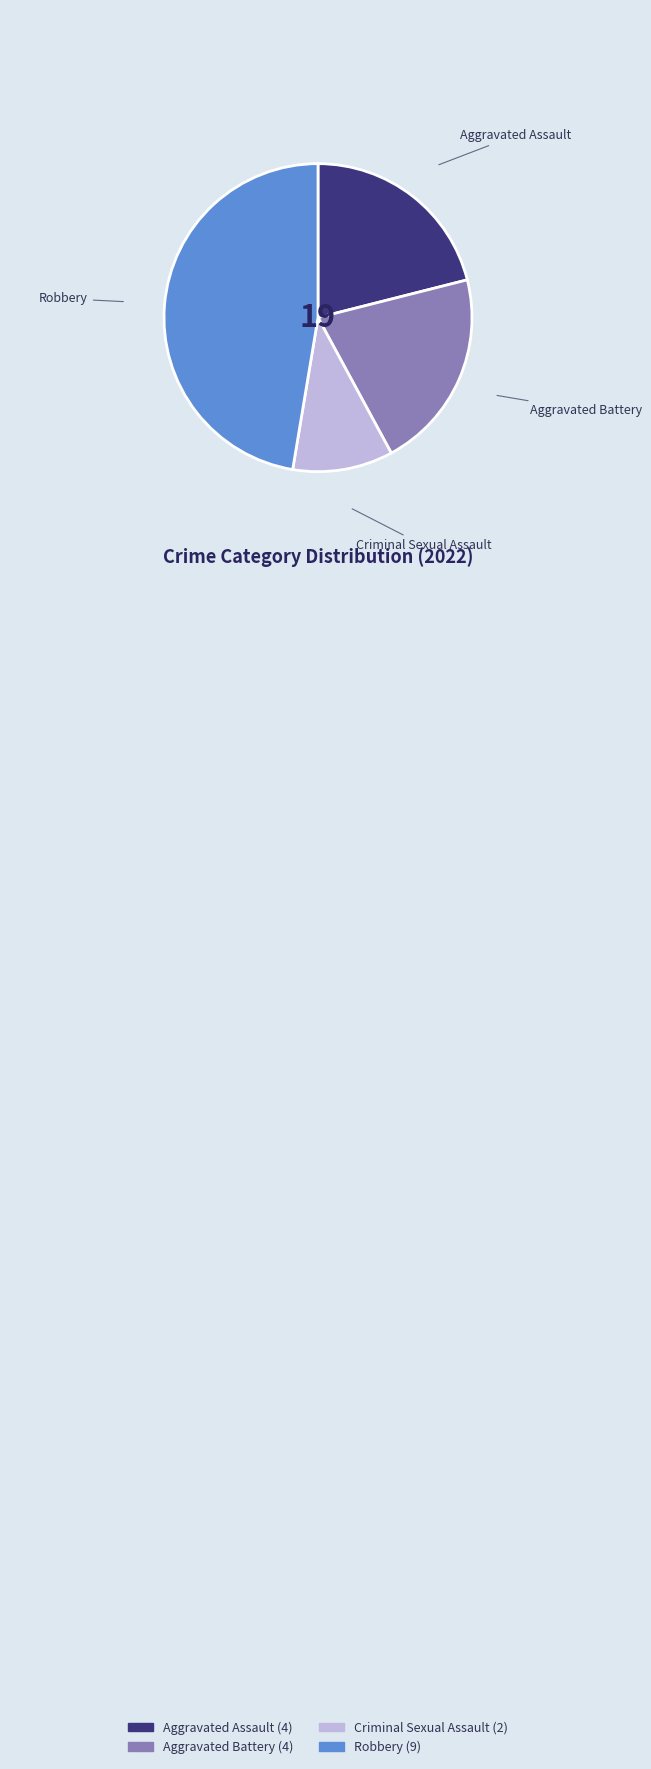

What is the largest slice in the pie chart?

Robbery